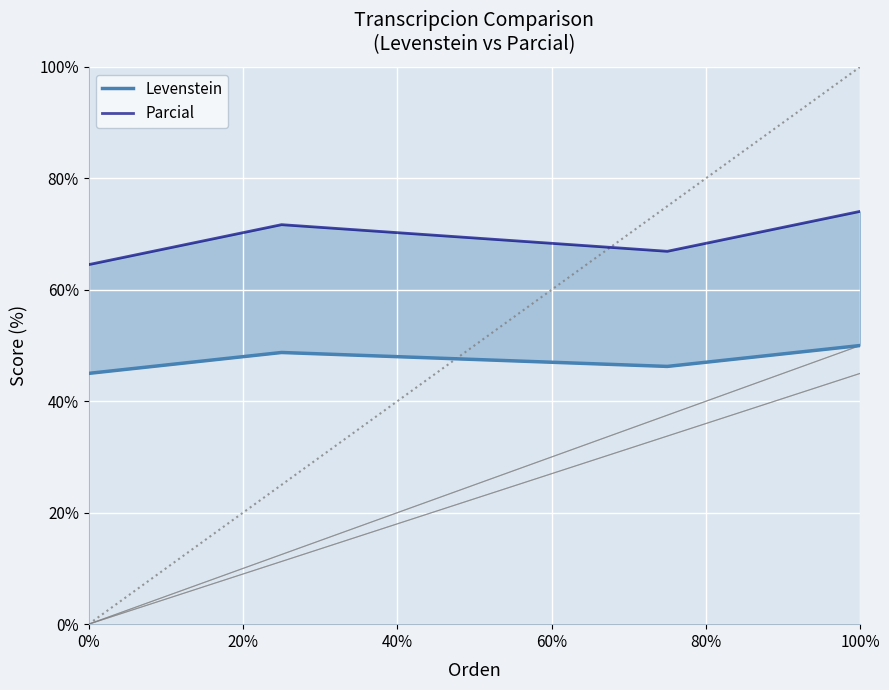

True or false: Levenstein and Parcial intersect in this chart.

False